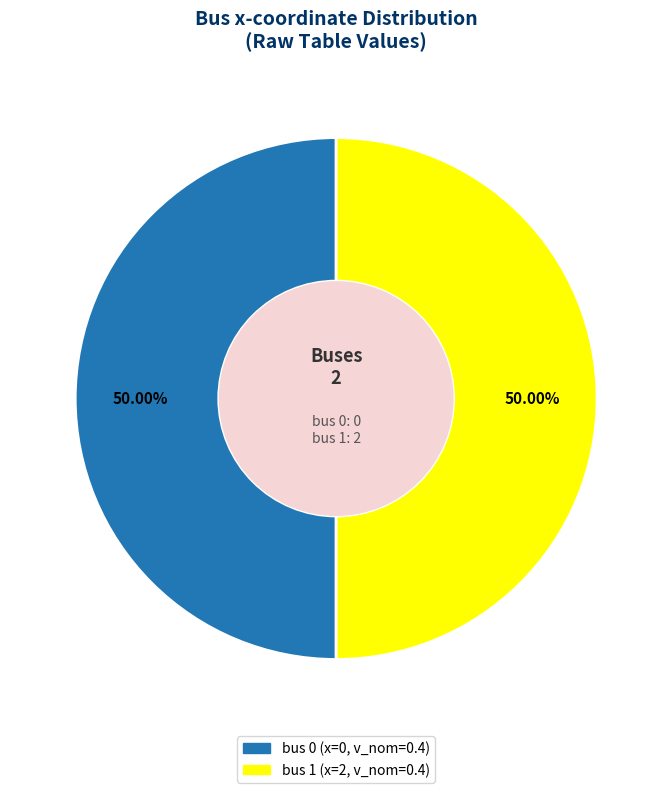

How many segments does this pie chart have?

2